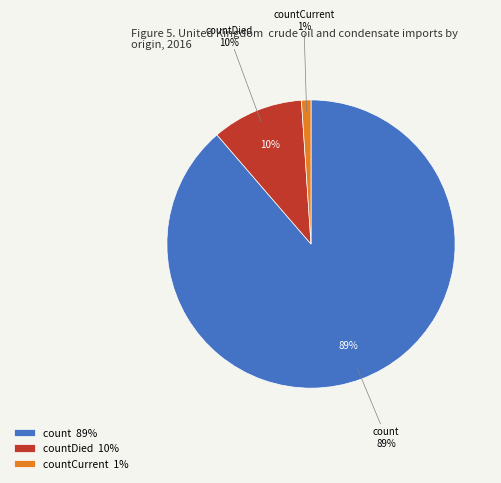

What is the largest slice in the pie chart?

count